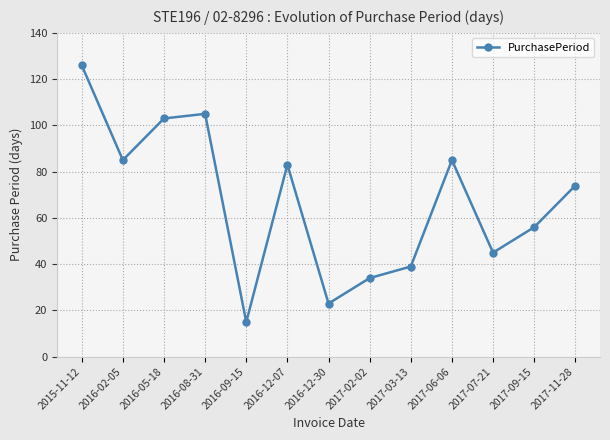

True or false: the data shows 103 at 2016-05-18.

True